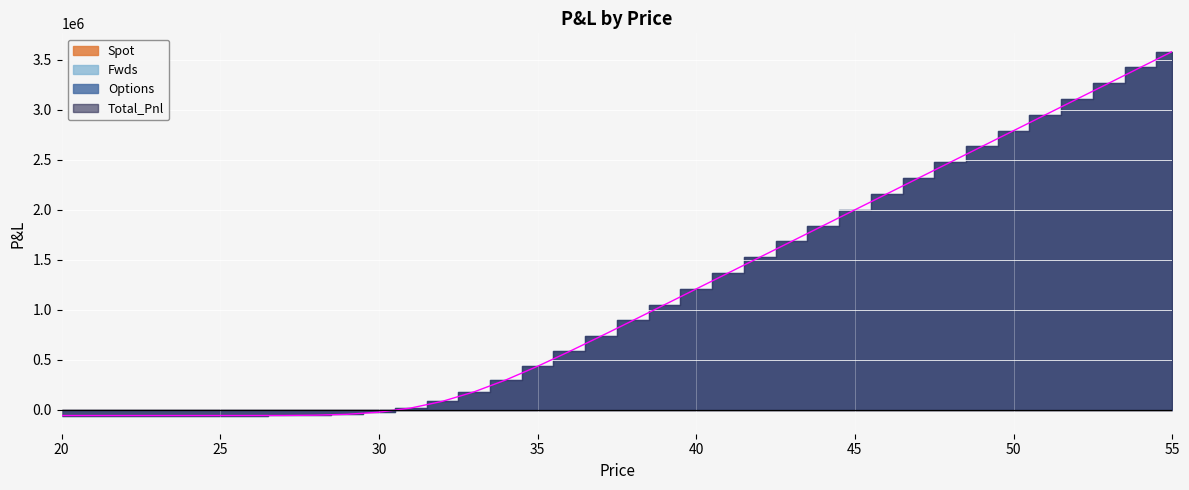

Count the number of categories in the chart.

36